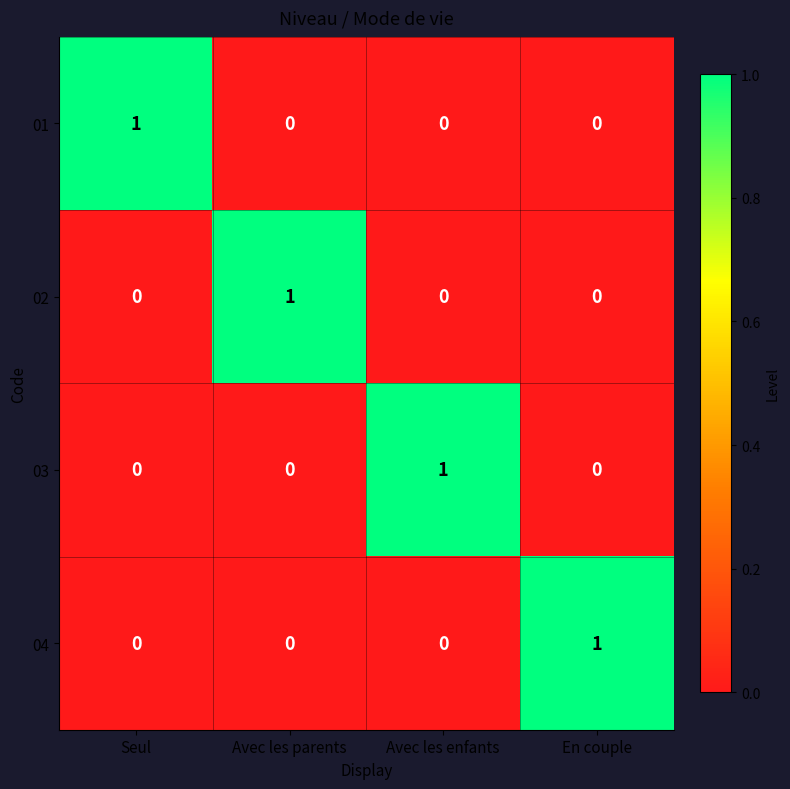

At how many categories does at least one series exceed 0?

4